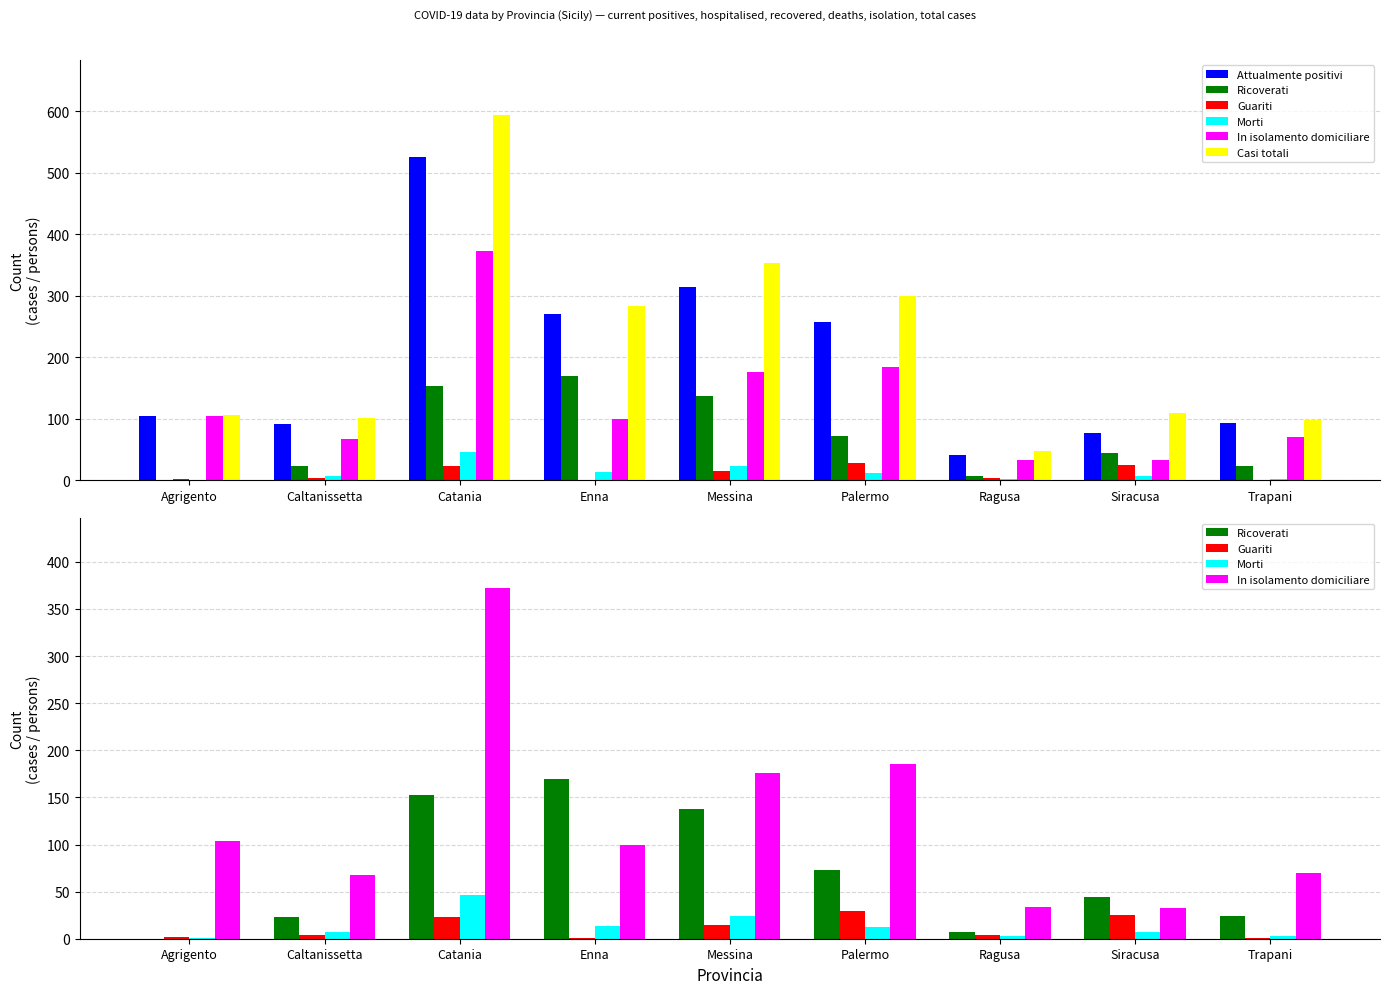

List the labels in order of Ricoverati value, smallest first.

Agrigento, Ragusa, Caltanissetta, Trapani, Siracusa, Palermo, Messina, Catania, Enna